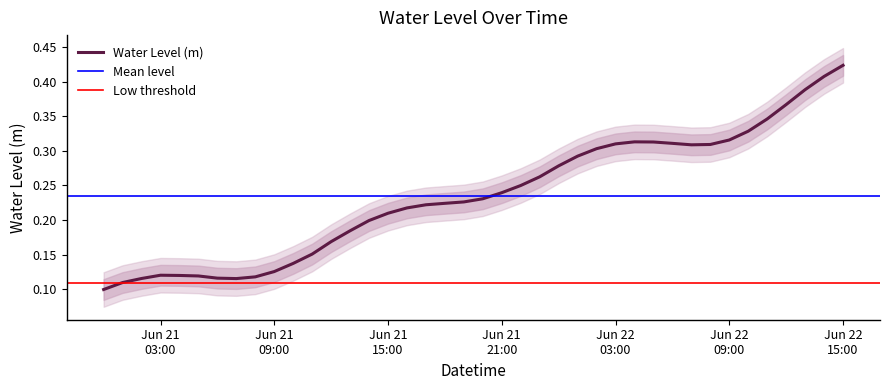

What is the difference between the second highest and minimum values?

0.3